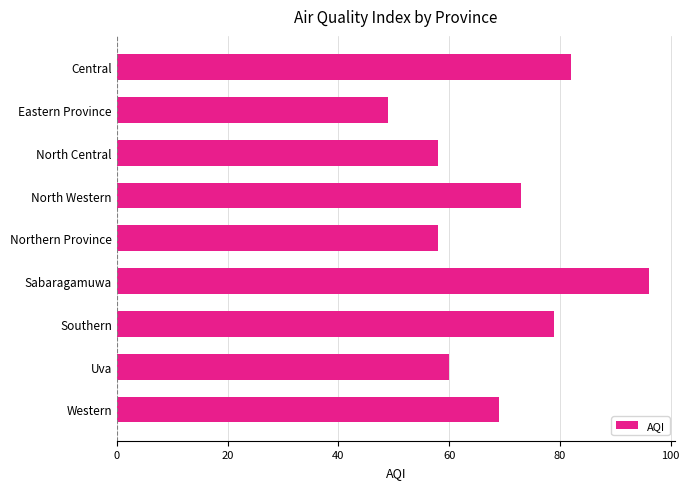

What is the sum of all values?

624